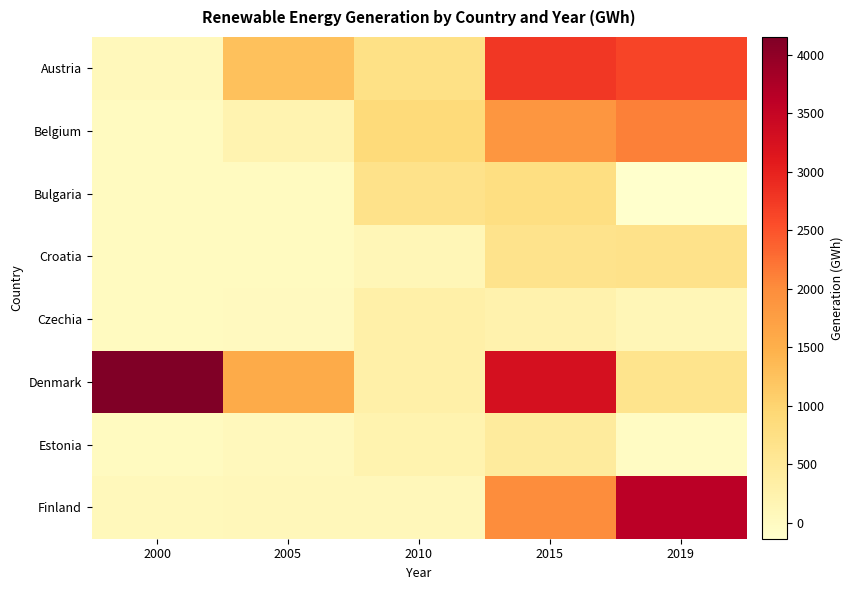

Which series has the widest spread of values?

Denmark